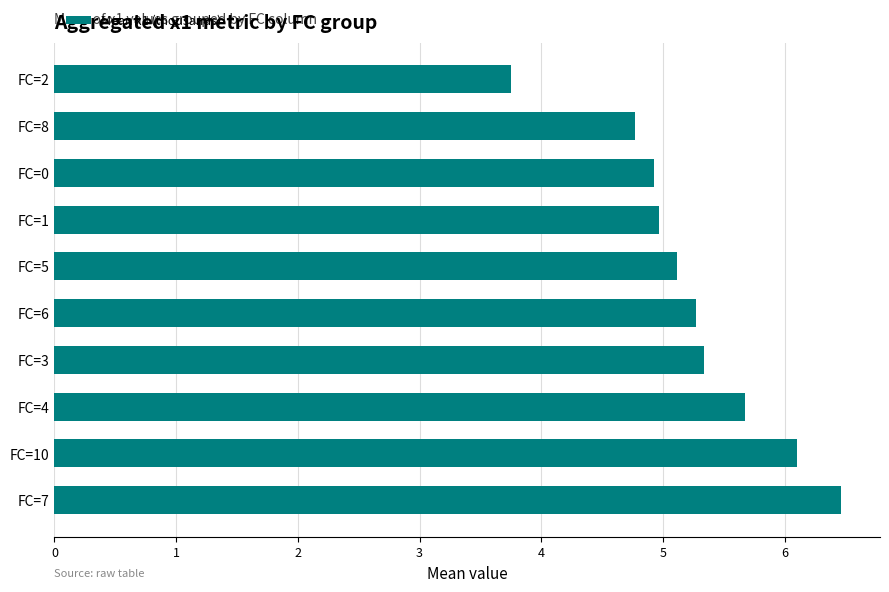

Between FC=2 and FC=7, which is larger?

FC=7